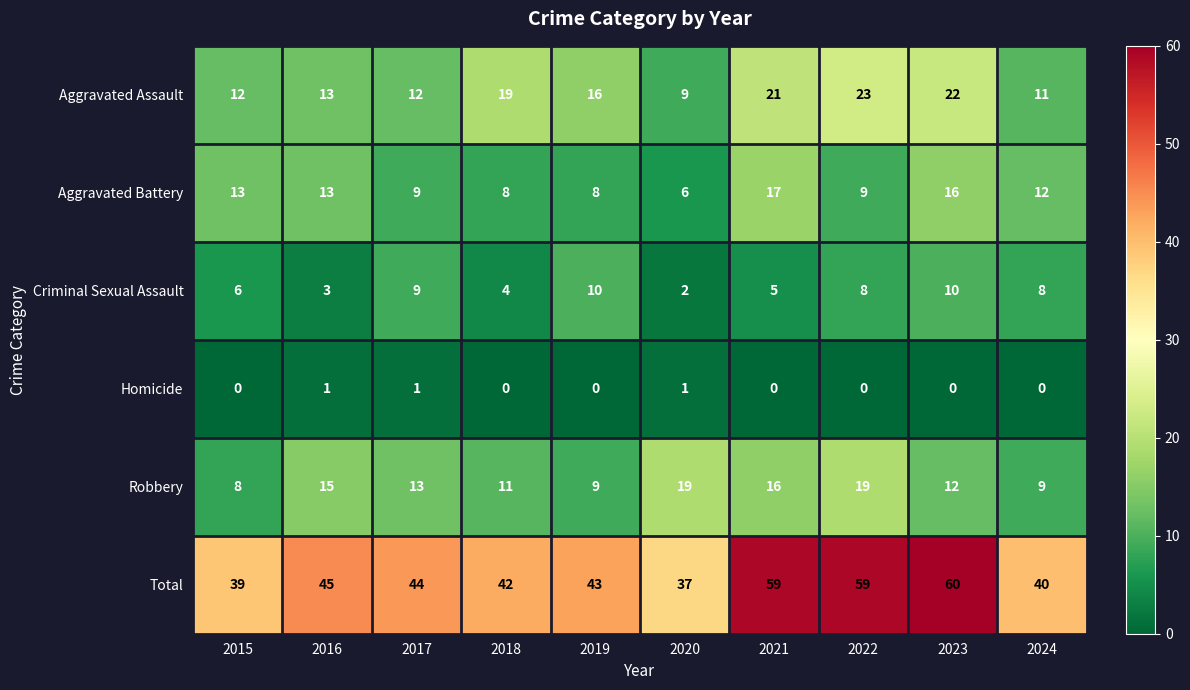

Is it true that Robbery equals 3 at 2024?

False